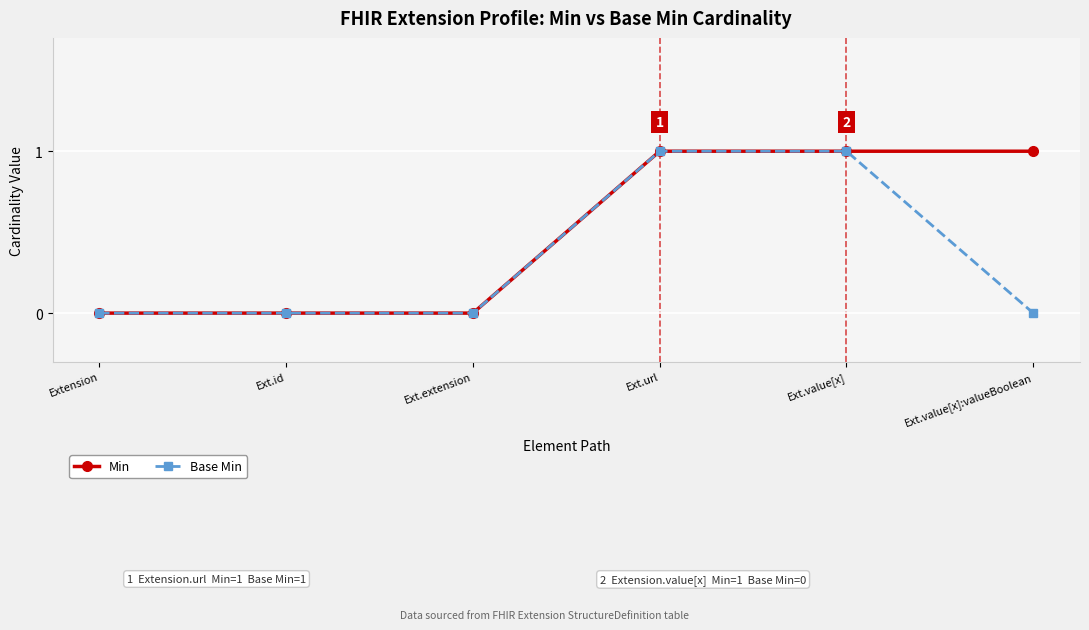

The Base Min series shows 0 at Extension. True or false?

True